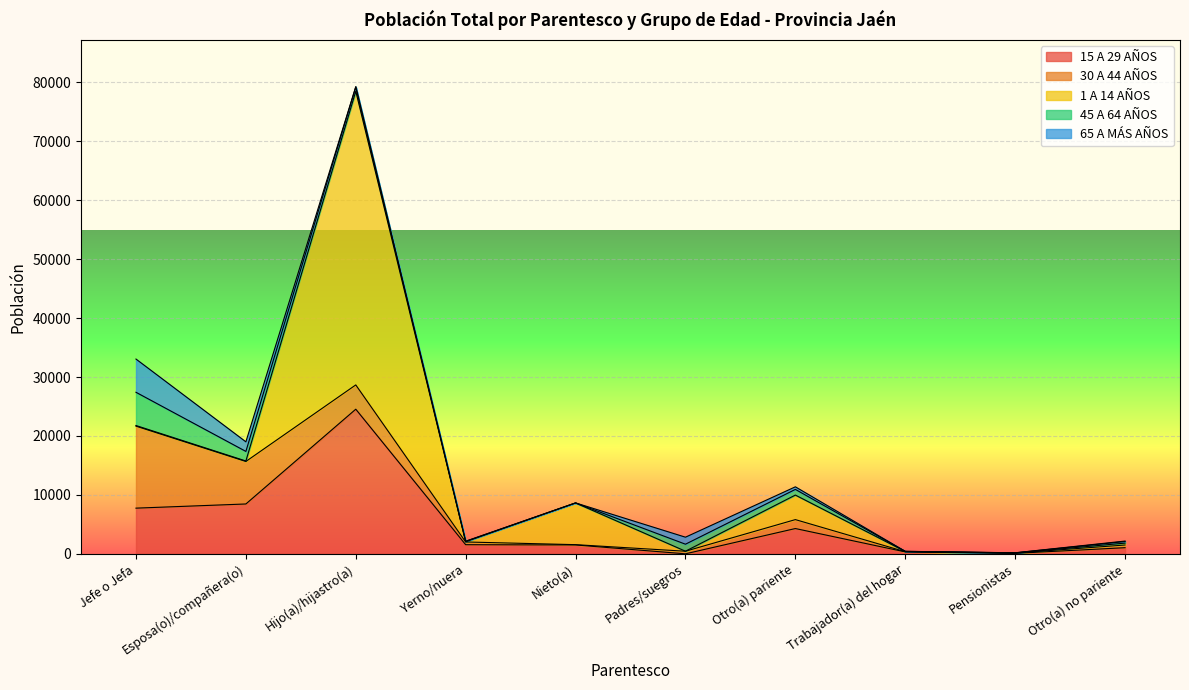

What is the highest value of the 30 A 44 AÑOS series?

13918